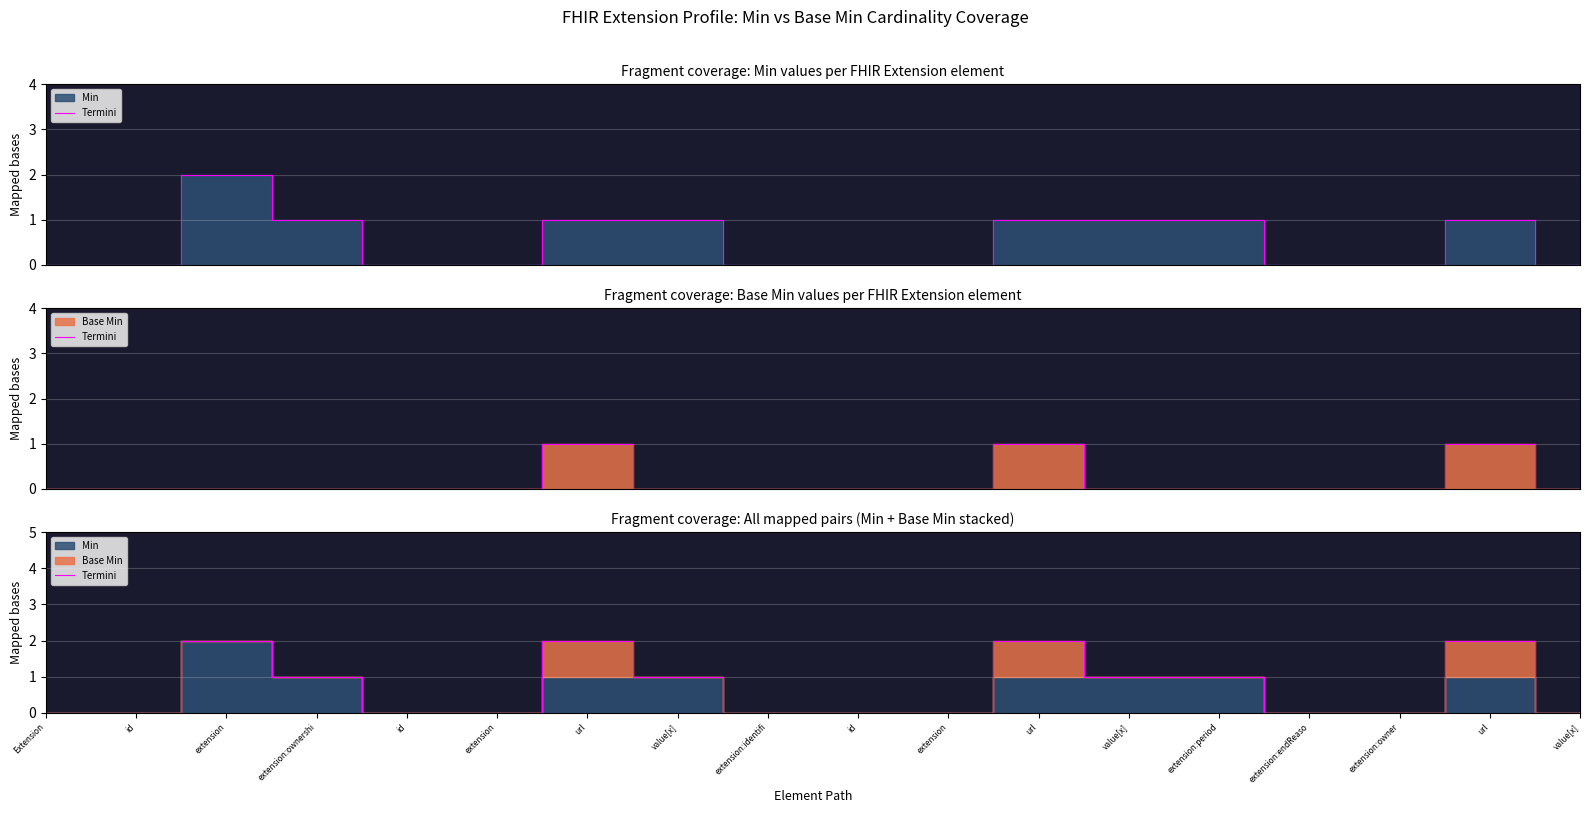

How many values are above zero?

8